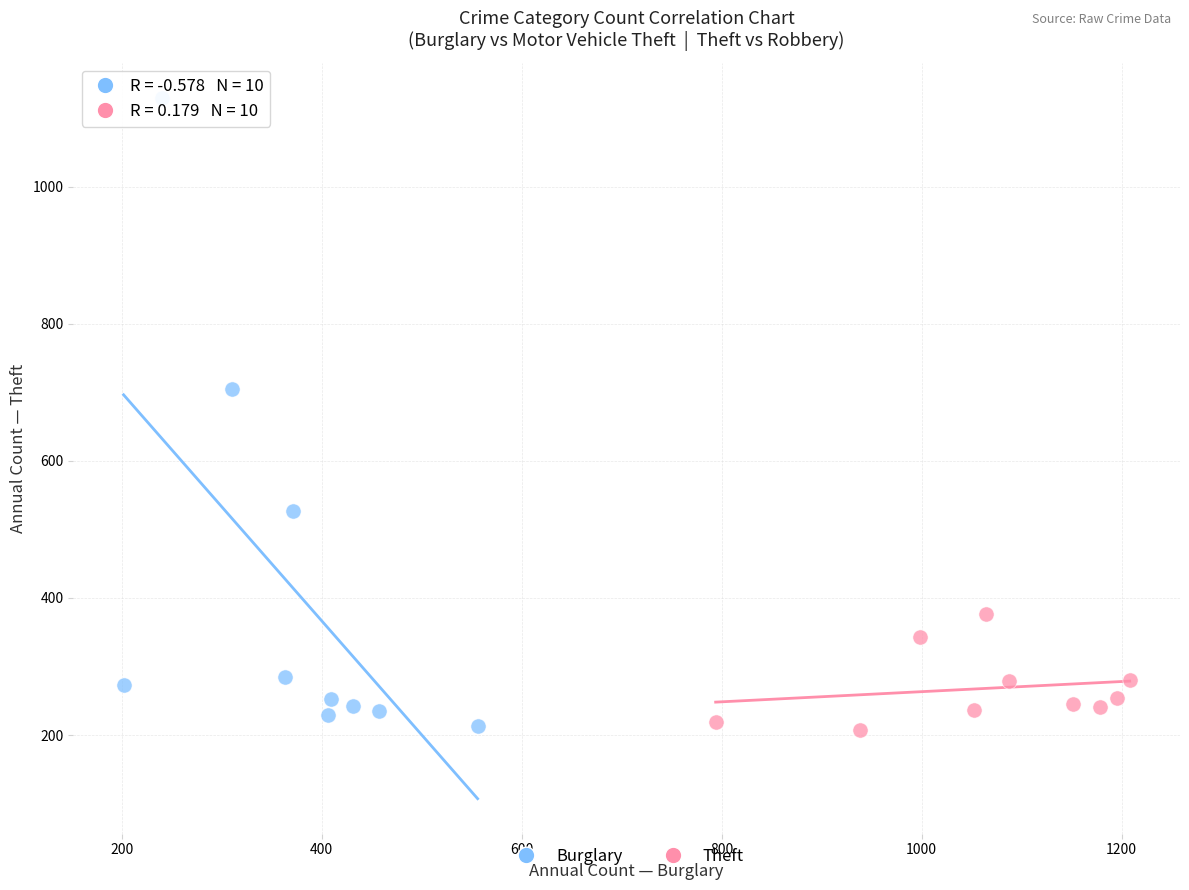

Which series has the largest Y range (max minus min)?

Burglary